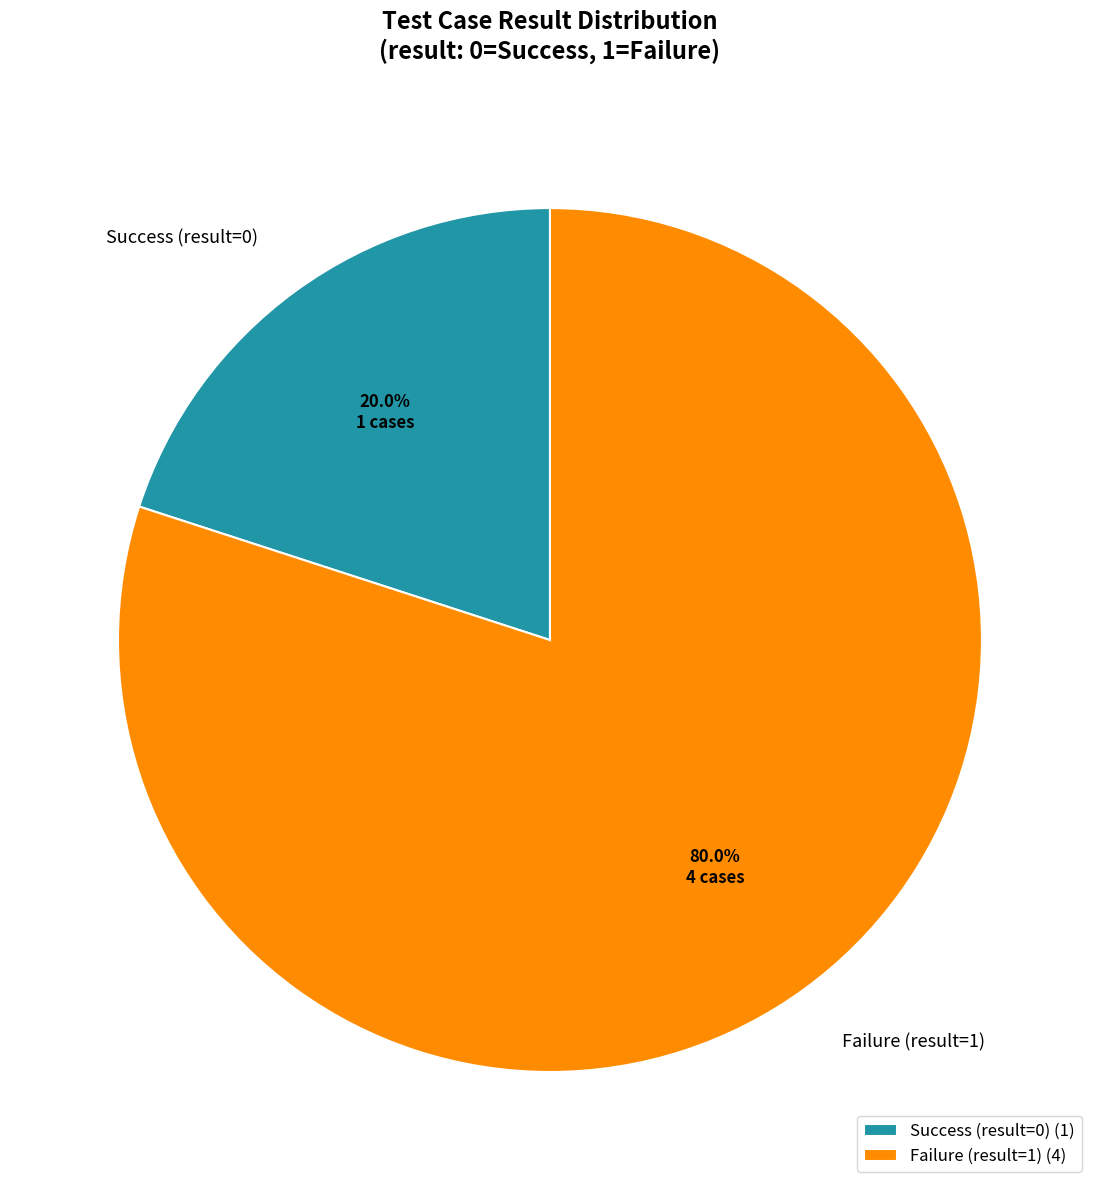

Between Success (result=0) and Failure (result=1), which is larger?

Failure (result=1)